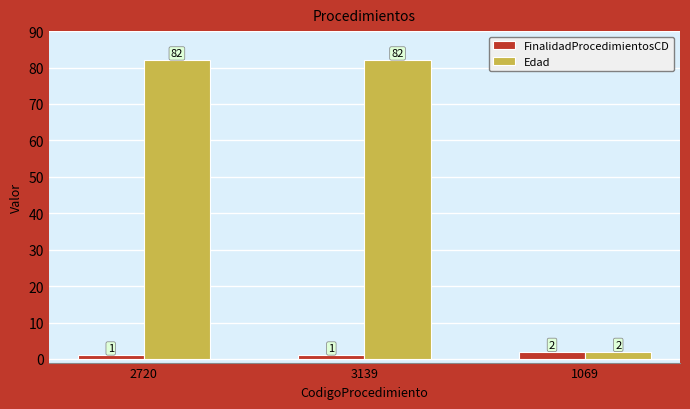

Are the bars horizontal?

No